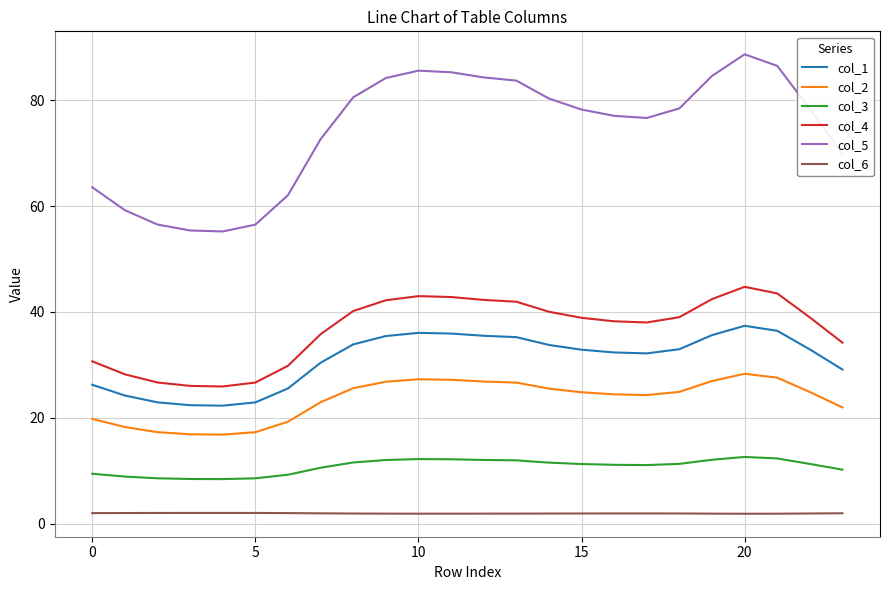

What is the average value of the col_6 series?

2.0